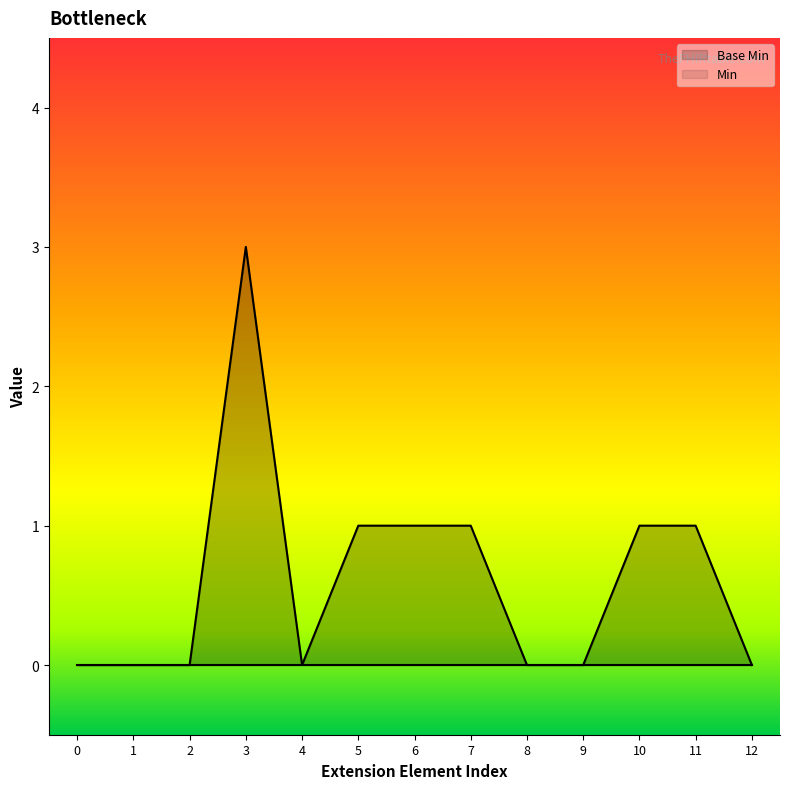

What is the approximate value at 6?

1